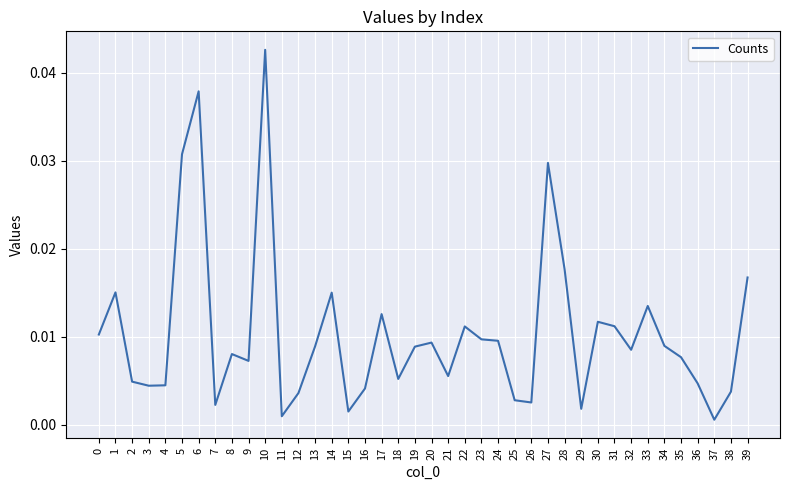

Which has a higher value, 21 or 5?

5